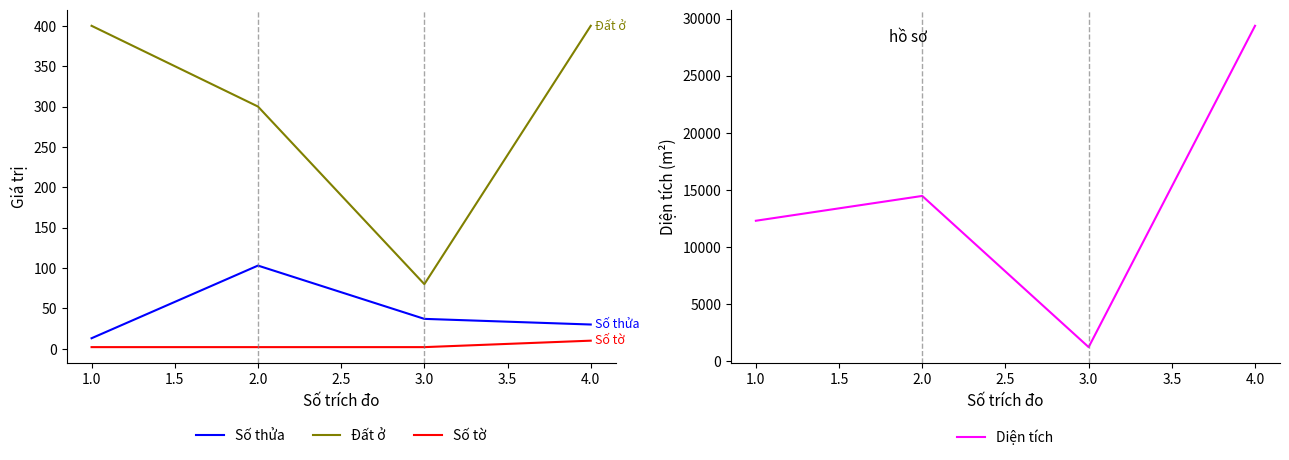

True or false: Số thửa has more than 2 points higher than both neighbors.

False